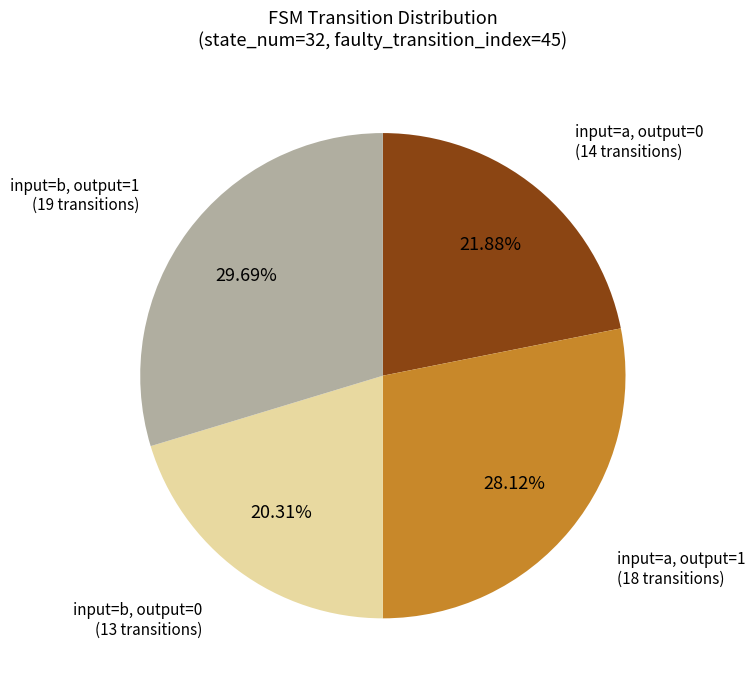

Does any single category account for the majority?

No